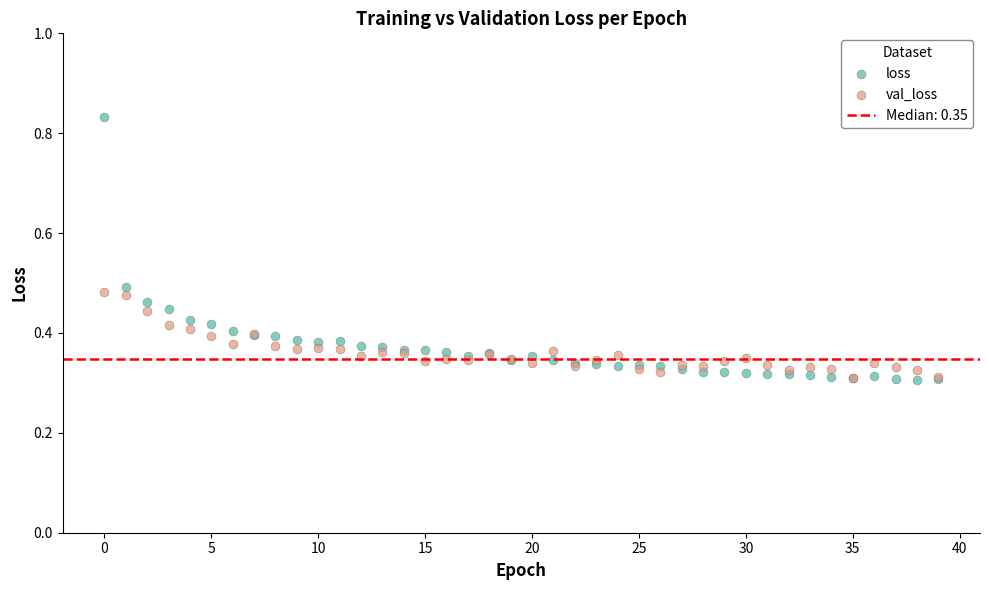

Which series has the widest spread of Y values?

loss